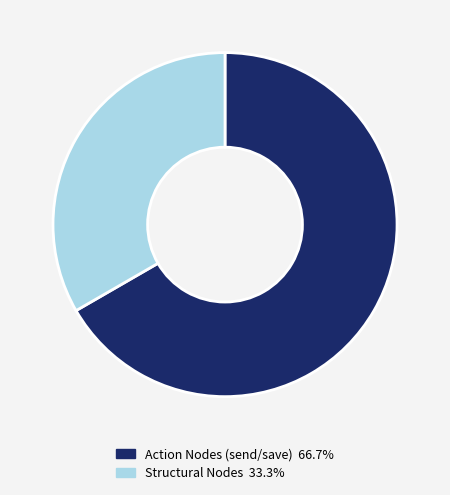

Is there any slice that represents more than half of the pie?

Yes